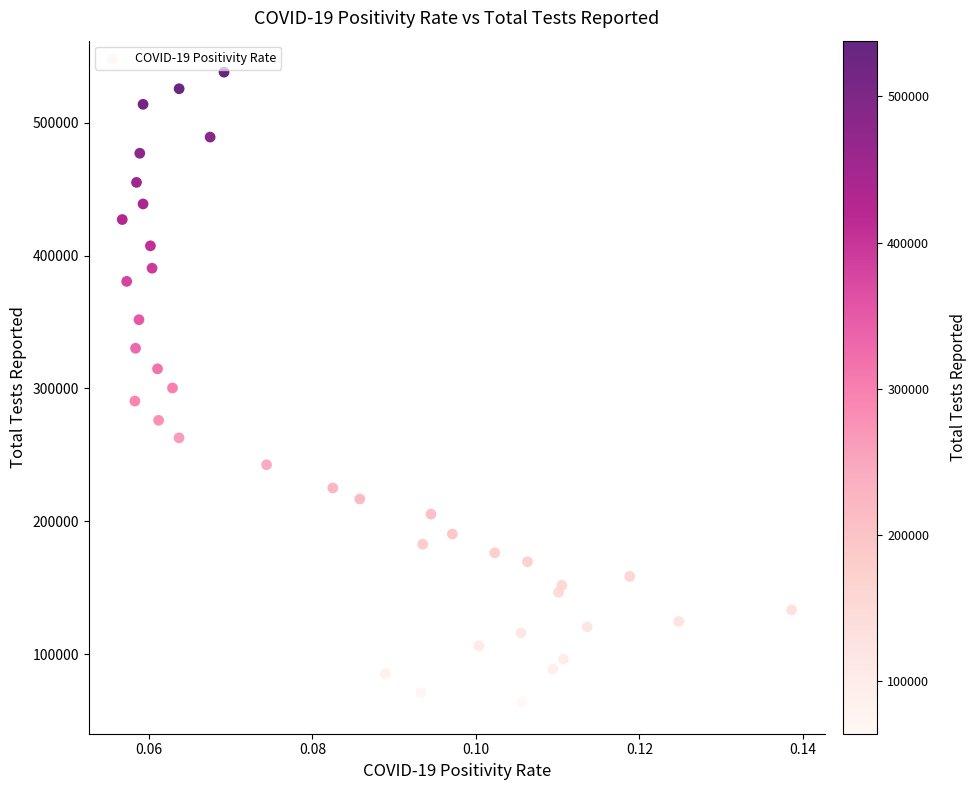

What is the range of Y values (max minus min)?

474421